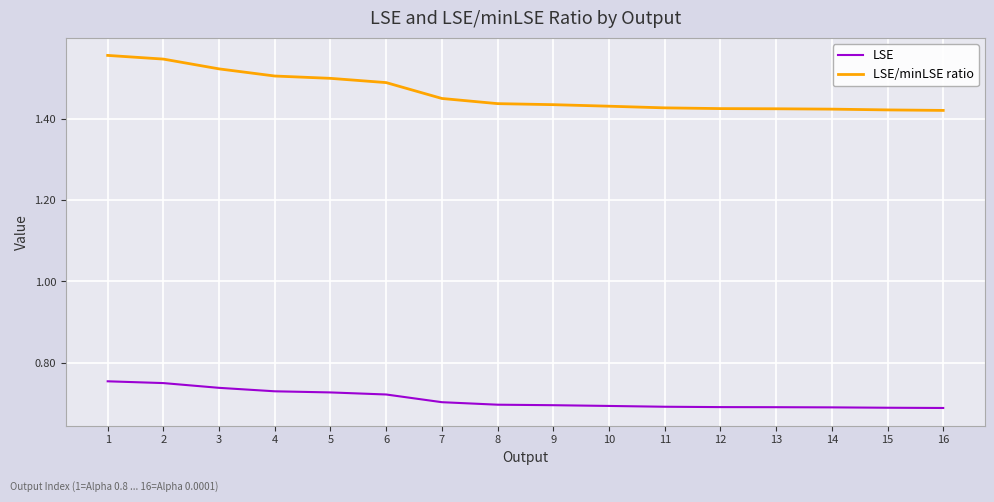

True or false: LSE/minLSE ratio and LSE cross at least once.

False